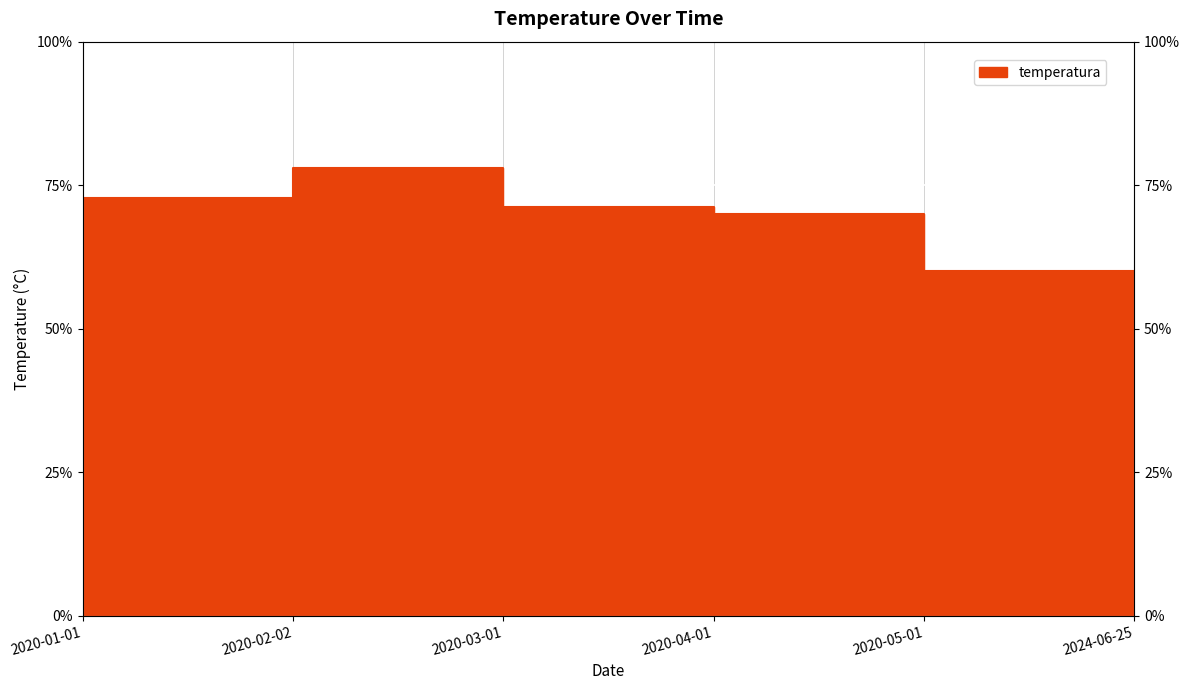

Is it true that the value at 2020-04-01 is 28.0?

True